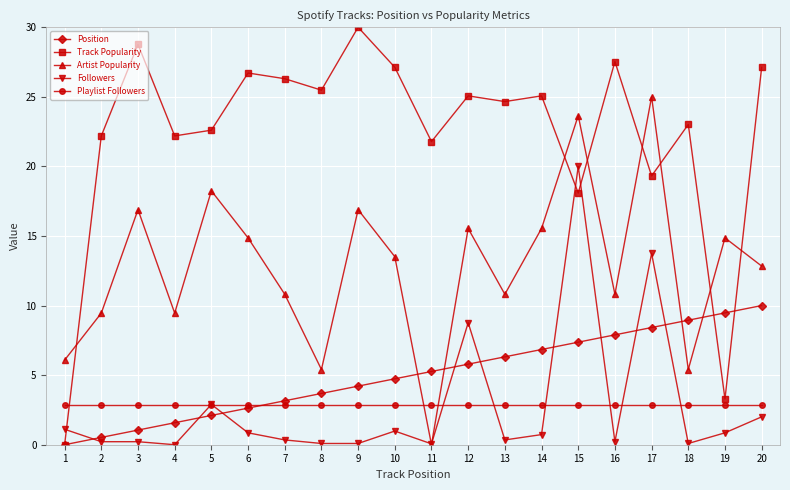

At how many categories does at least one series exceed 24?

12